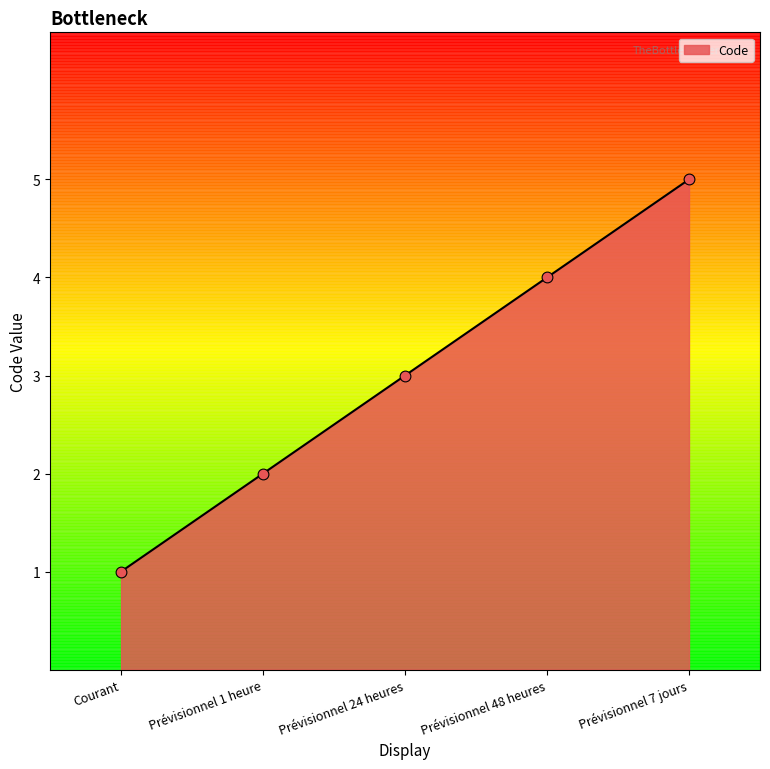

What is the change in value from Prévisionnel 48 heures to Prévisionnel 7 jours?

+1